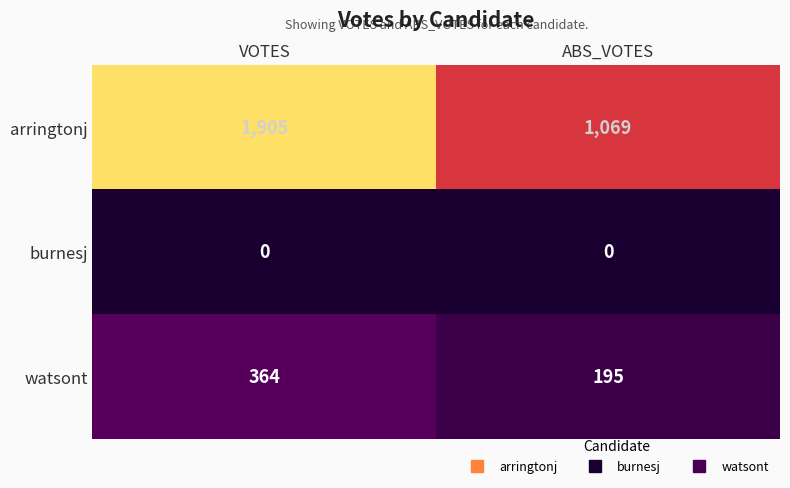

Rank the series at VOTES from lowest to highest value.

burnesj, watsont, arringtonj